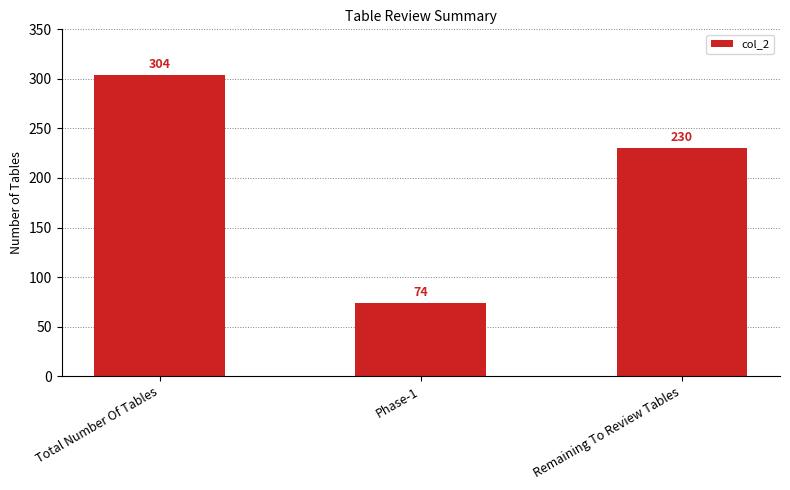

What value does the data have at Phase-1, to the nearest 50?

50